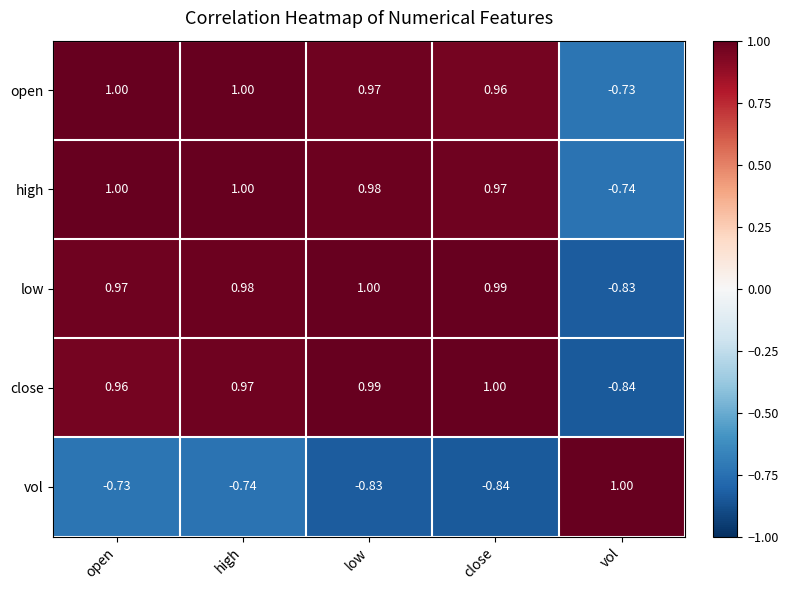

Between high and low, which series saw the biggest shift?

vol